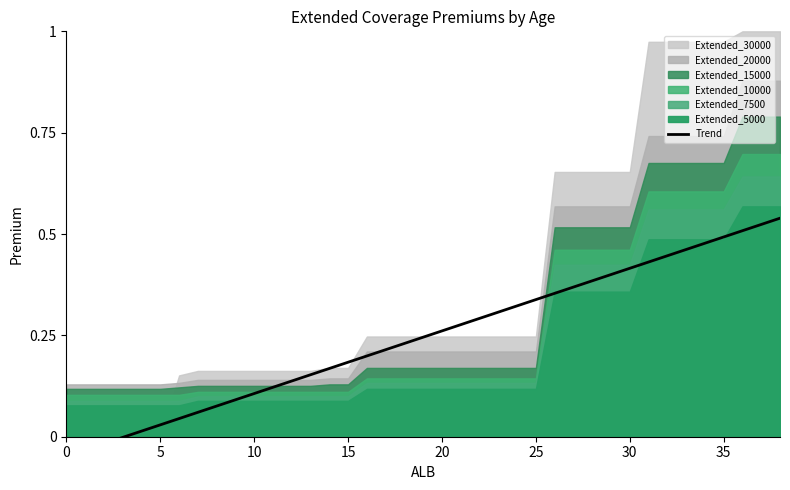

The chart shows a value of 0.3 at 23. True or false?

True